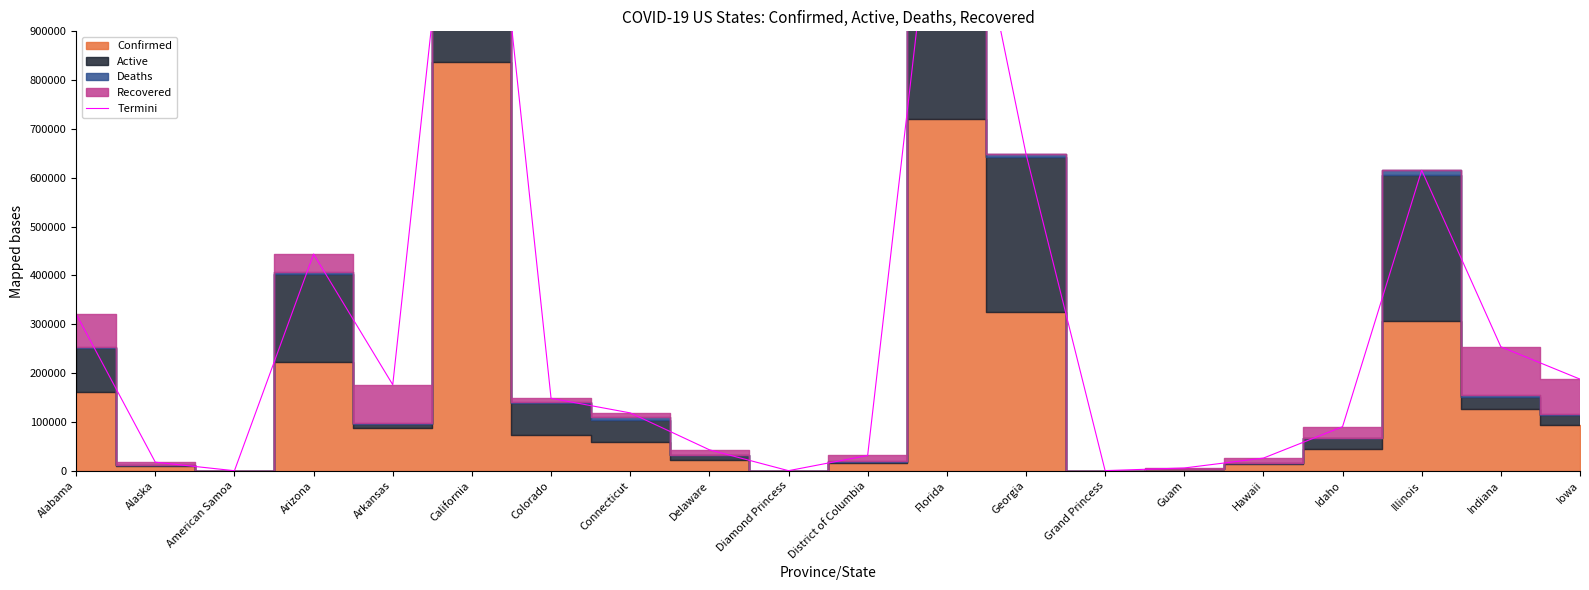

Does the chart have visible grid lines?

No